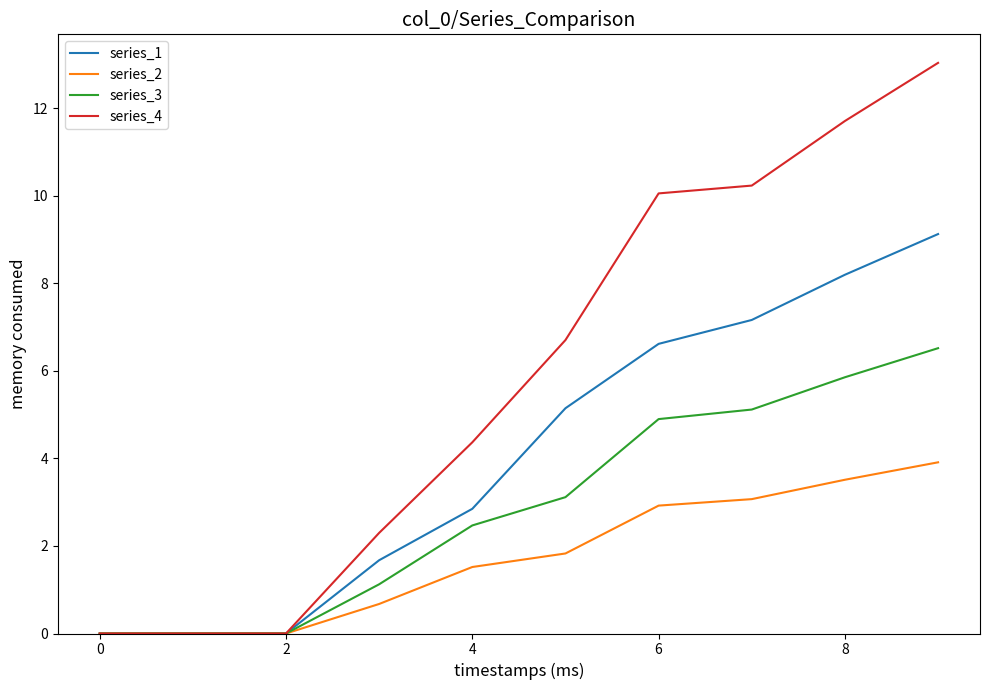

What is the maximum value for series_4?

13.0